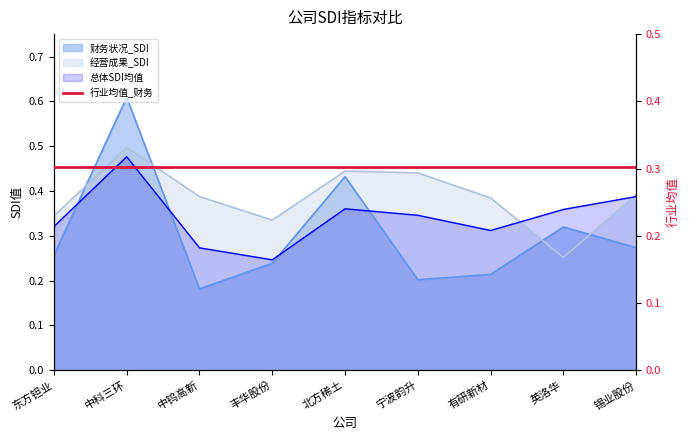

How many lines are shown in the chart?

3